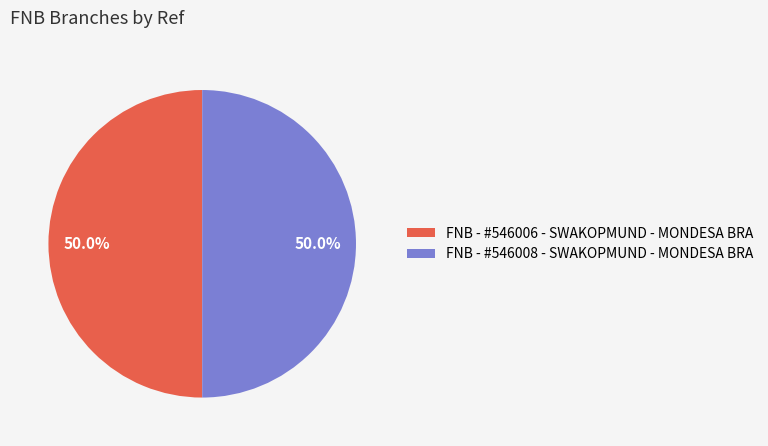

To the nearest percent, what is the average slice percentage?

50%